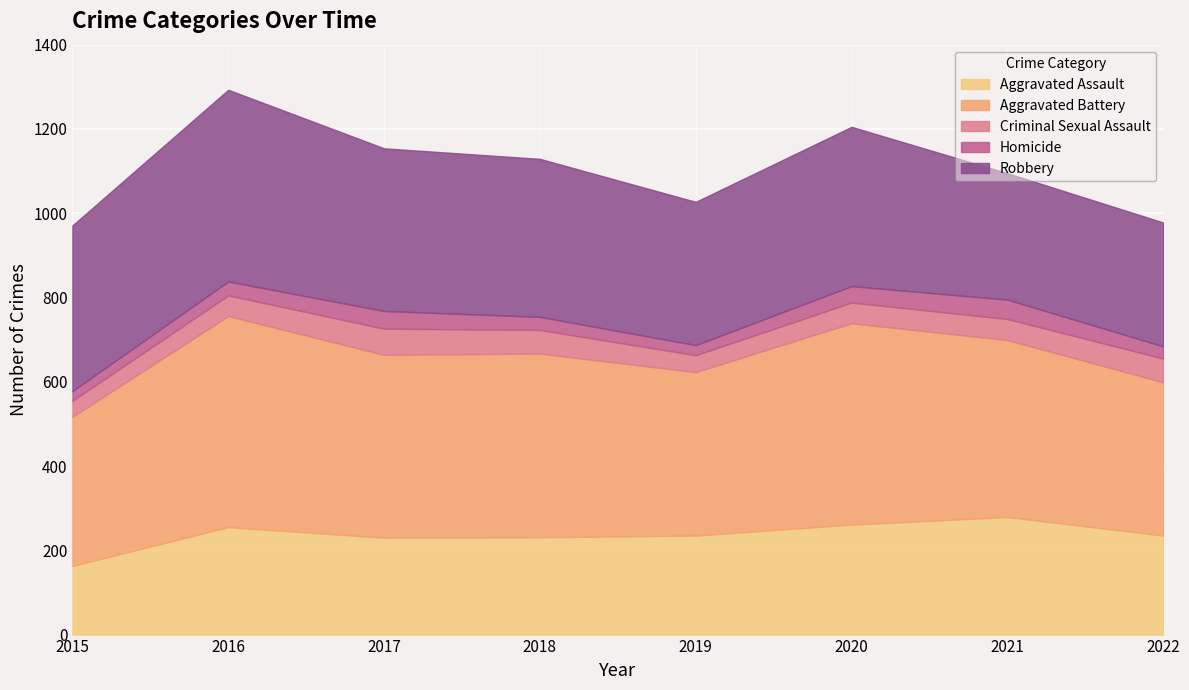

At which category is the sum across all series the highest?

2016